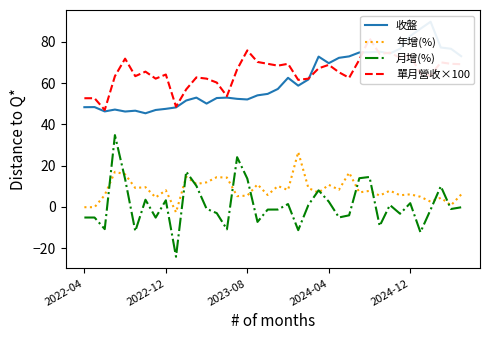

What is the minimum value for 月增(%)?

-24.2